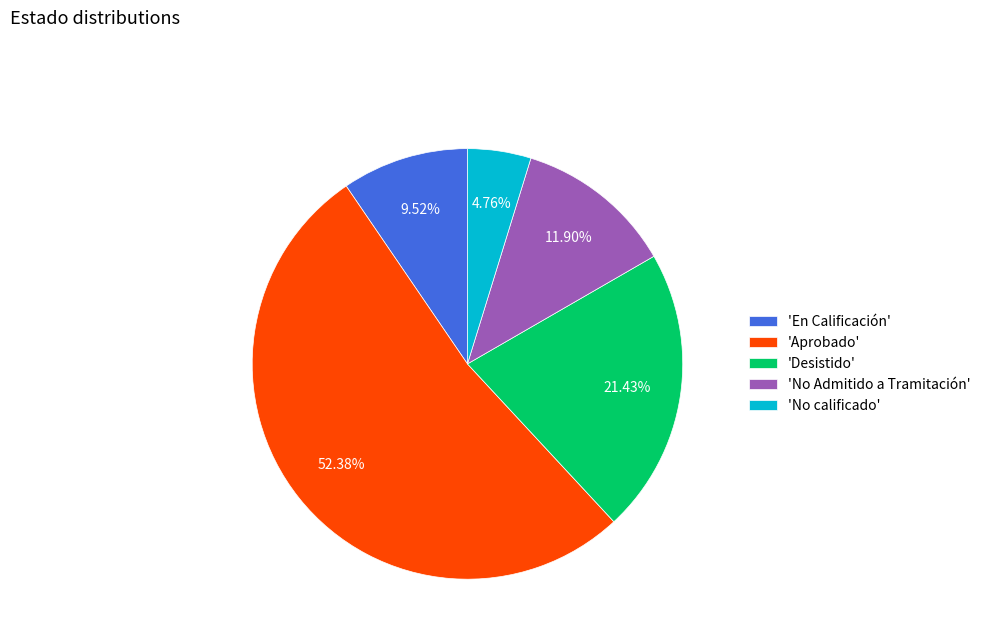

Is 'No calificado' the majority of the pie?

No